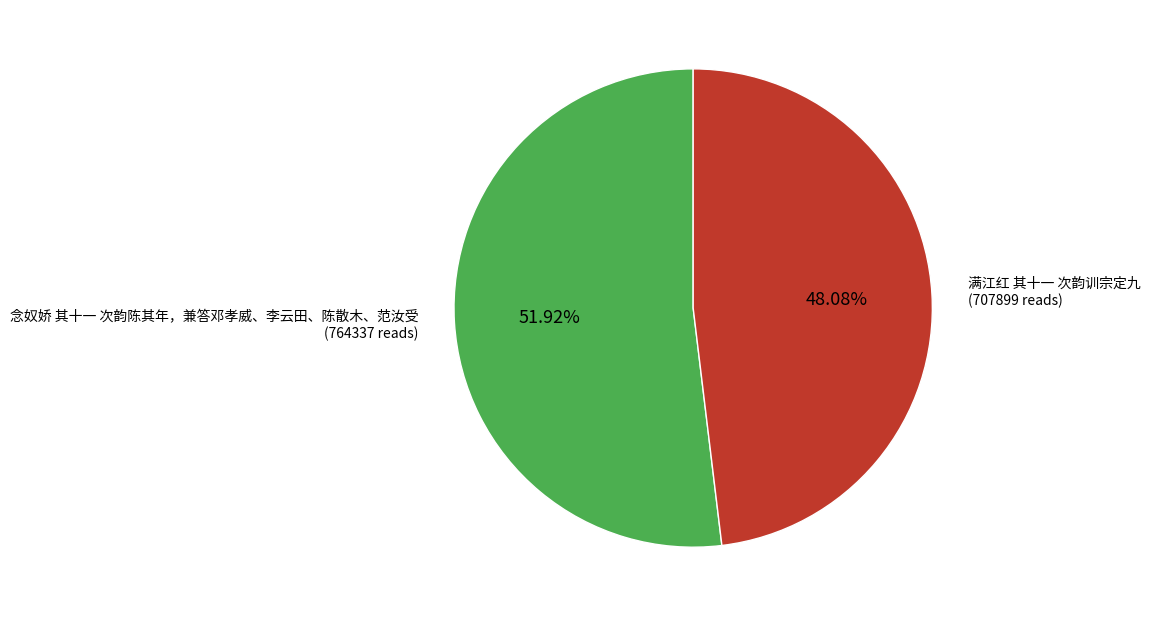

What is the majority slice?

念奴娇 其十一 次韵陈其年，兼答邓孝威、李云田、陈散木、范汝受